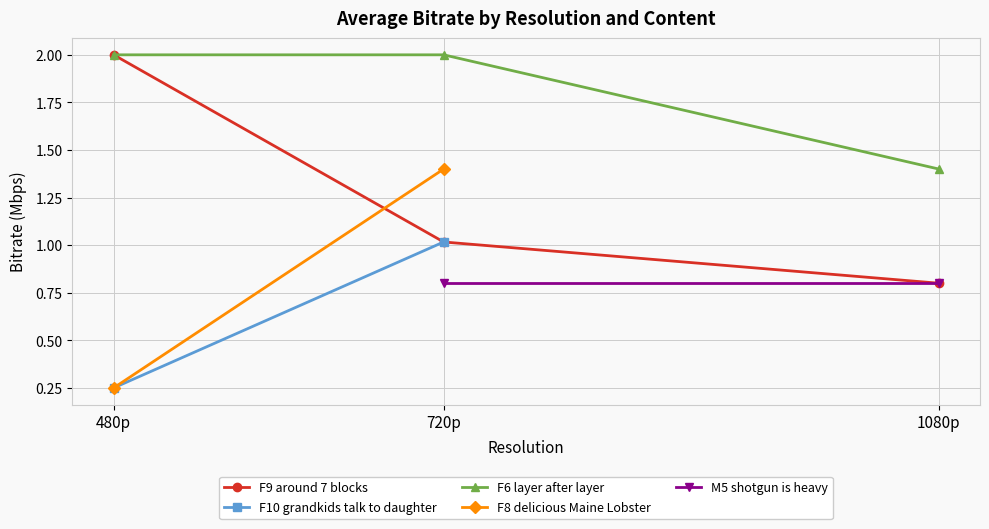

What position from the right is 720p?

2